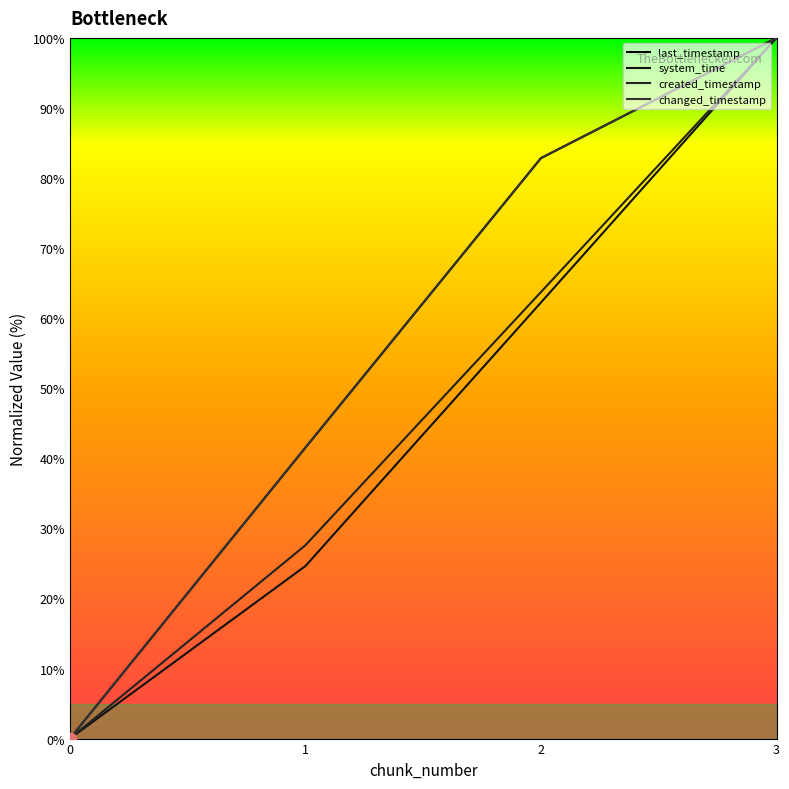

Which series has the widest spread of Y values?

last_timestamp